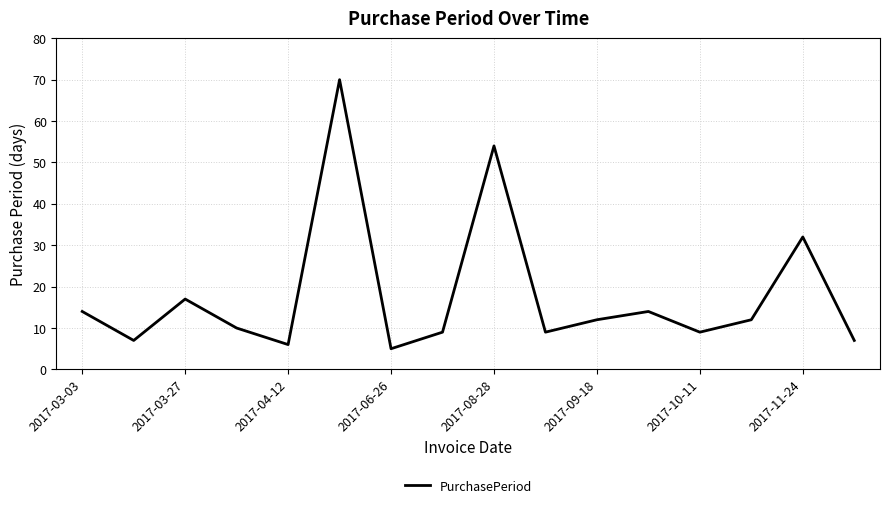

What is the sum of all values?

287